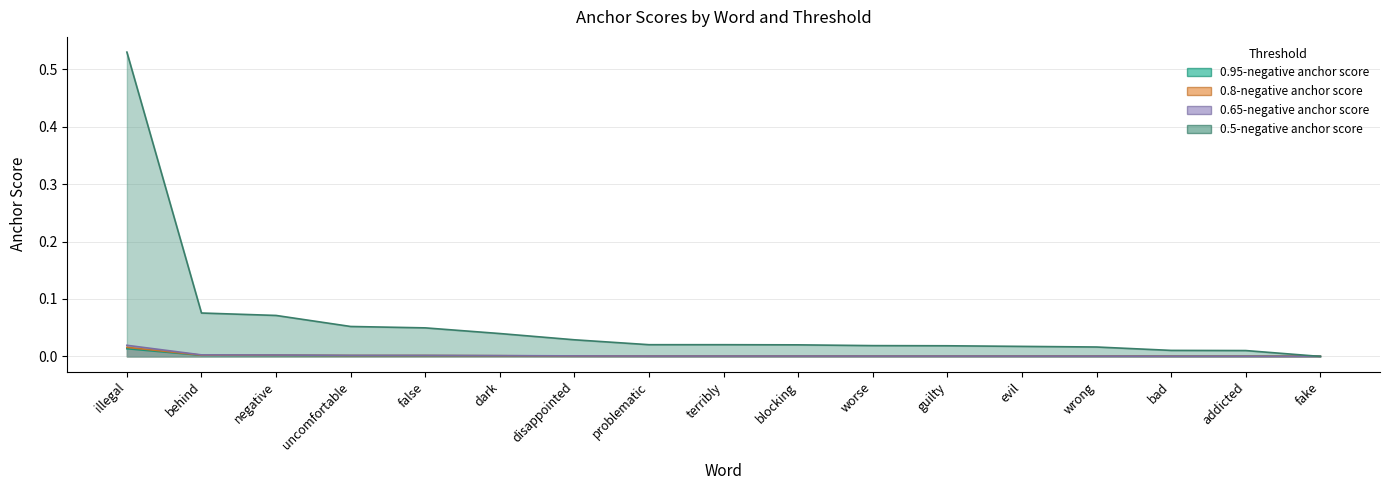

At how many categories does at least one series exceed 0?

17